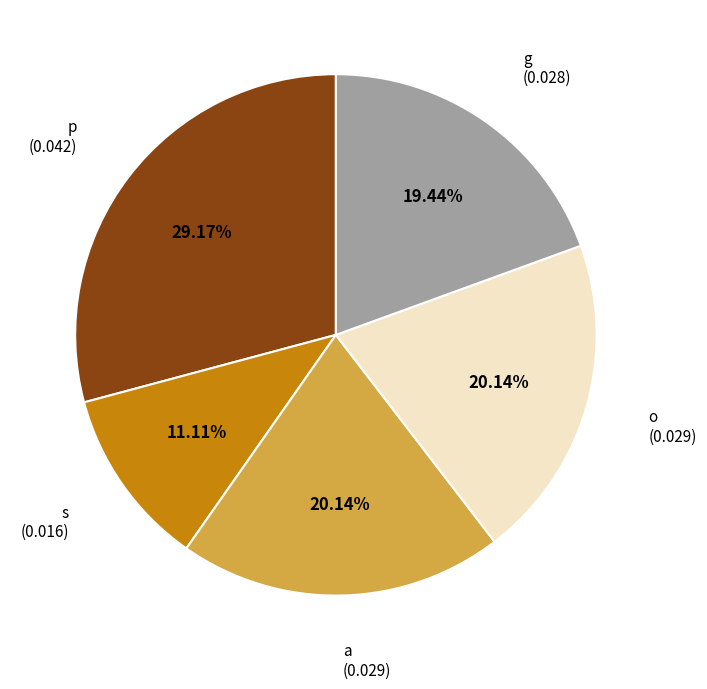

Does a account for over 50% of the chart?

No